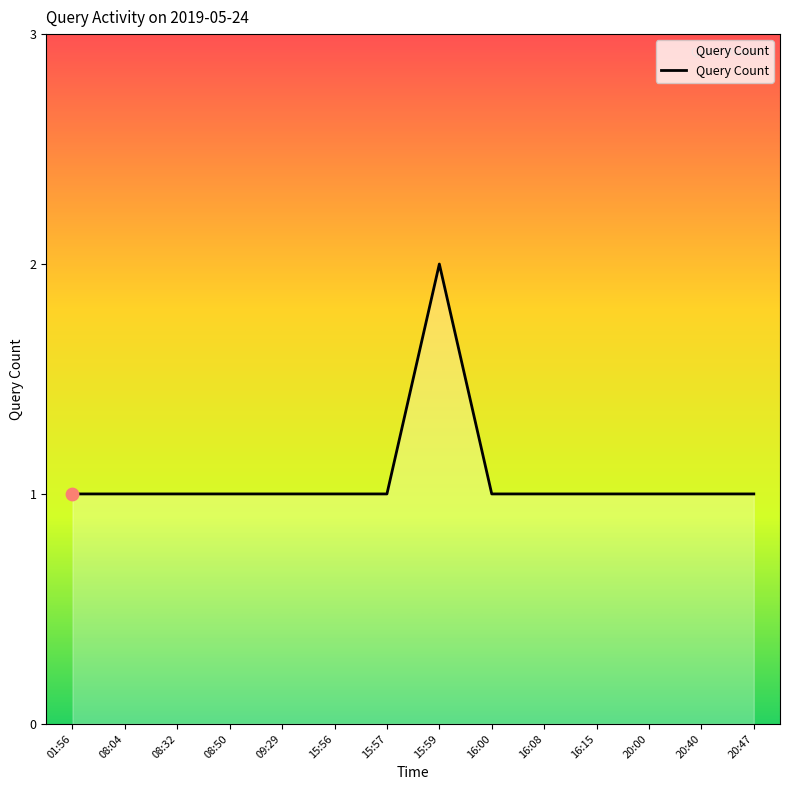

What is the ratio of the value at 20:40 to the value at 16:00?

1.0